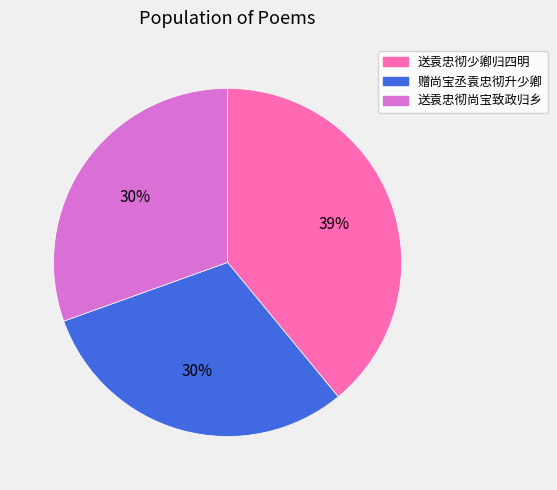

To the nearest percent, what percentage of the pie is 赠尚宝丞袁忠彻升少卿?

30%